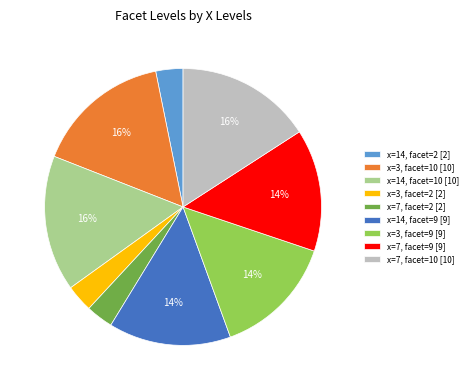

Combined, do x=14, facet=2 [2] and x=14, facet=10 [10] account for over 50%?

No